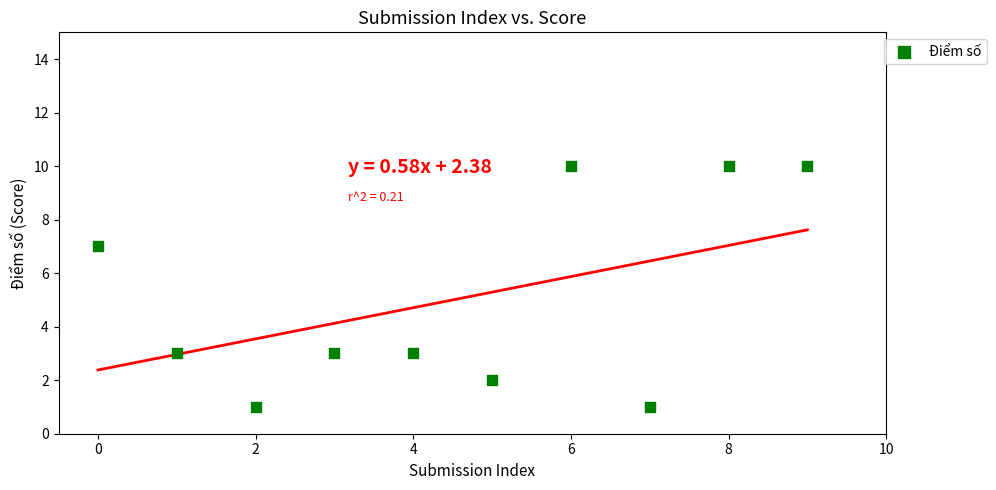

What is the average Y value?

5